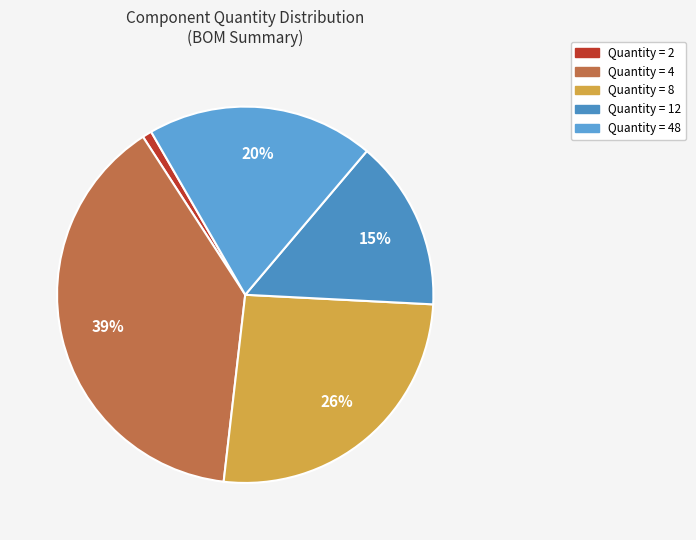

Rank the categories by value from highest to lowest.

Quantity = 4, Quantity = 8, Quantity = 48, Quantity = 12, Quantity = 2